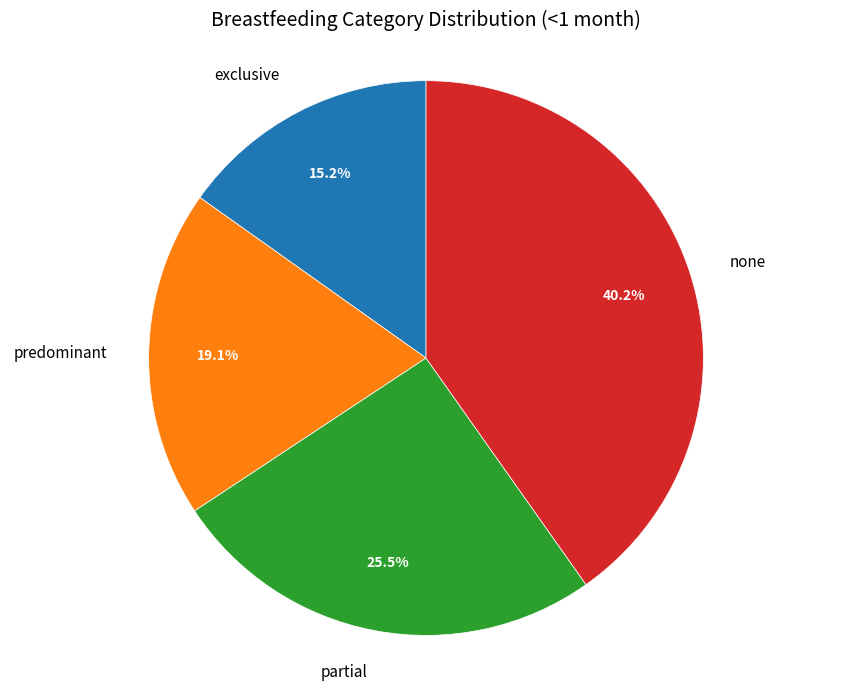

True or false: exclusive accounts for 23% of the total.

False